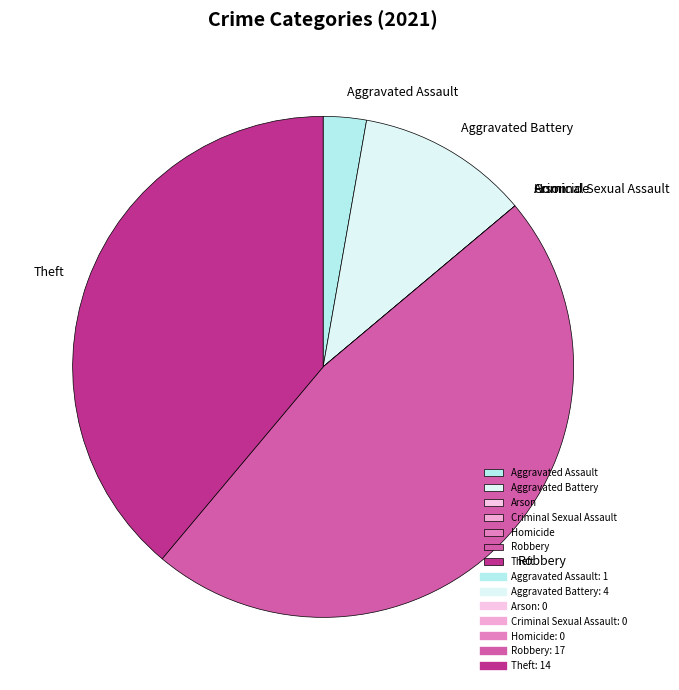

What is the largest slice in the pie chart?

Robbery